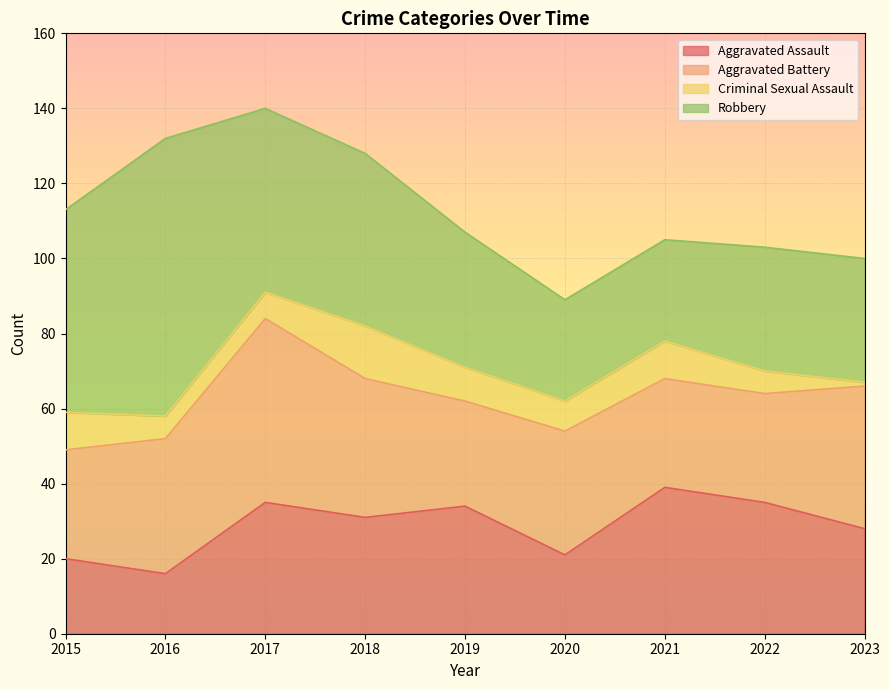

Reading left to right, list all the values displayed in this chart.

Aggravated Assault: 2015=20	2016=16	2017=35	2018=31	2019=34	2020=21	2021=39	2022=35	2023=28
Aggravated Battery: 2015=29	2016=36	2017=49	2018=37	2019=28	2020=33	2021=29	2022=29	2023=38
Criminal Sexual Assault: 2015=10	2016=6	2017=7	2018=14	2019=9	2020=8	2021=10	2022=6	2023=1
Robbery: 2015=54	2016=74	2017=49	2018=46	2019=36	2020=27	2021=27	2022=33	2023=33